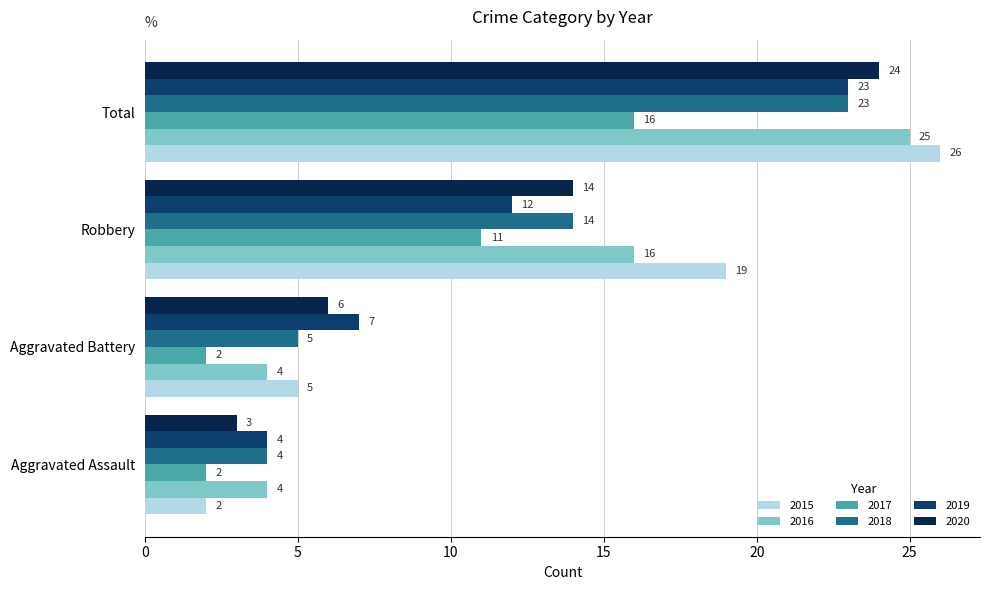

What value does the 2016 series have at Total?

25